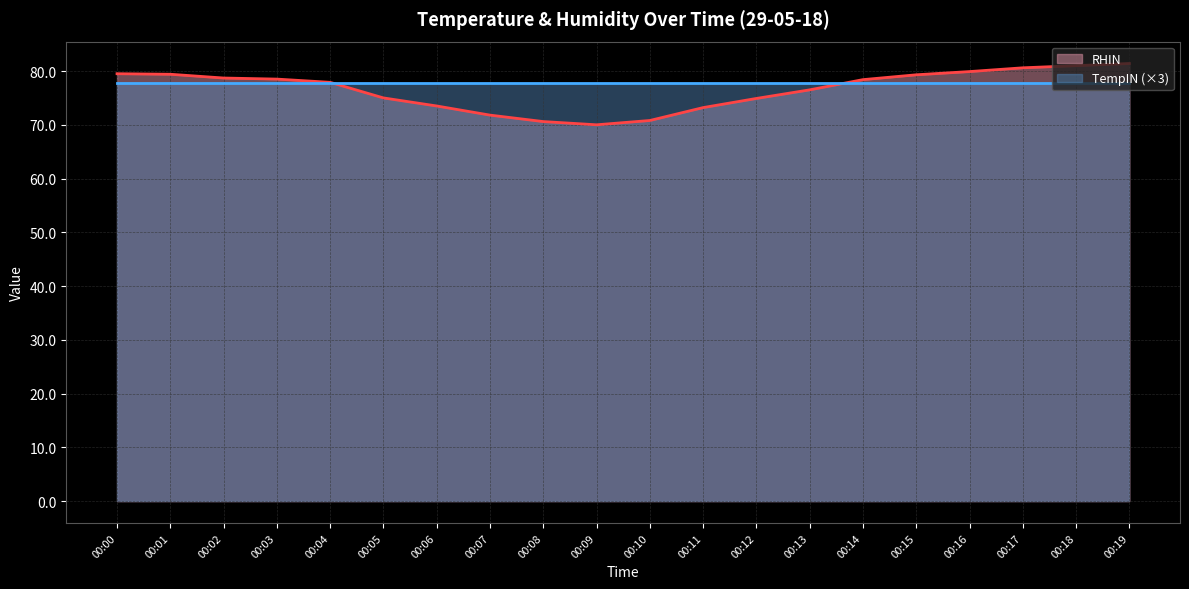

What value does the data have at 00:02?

78.7